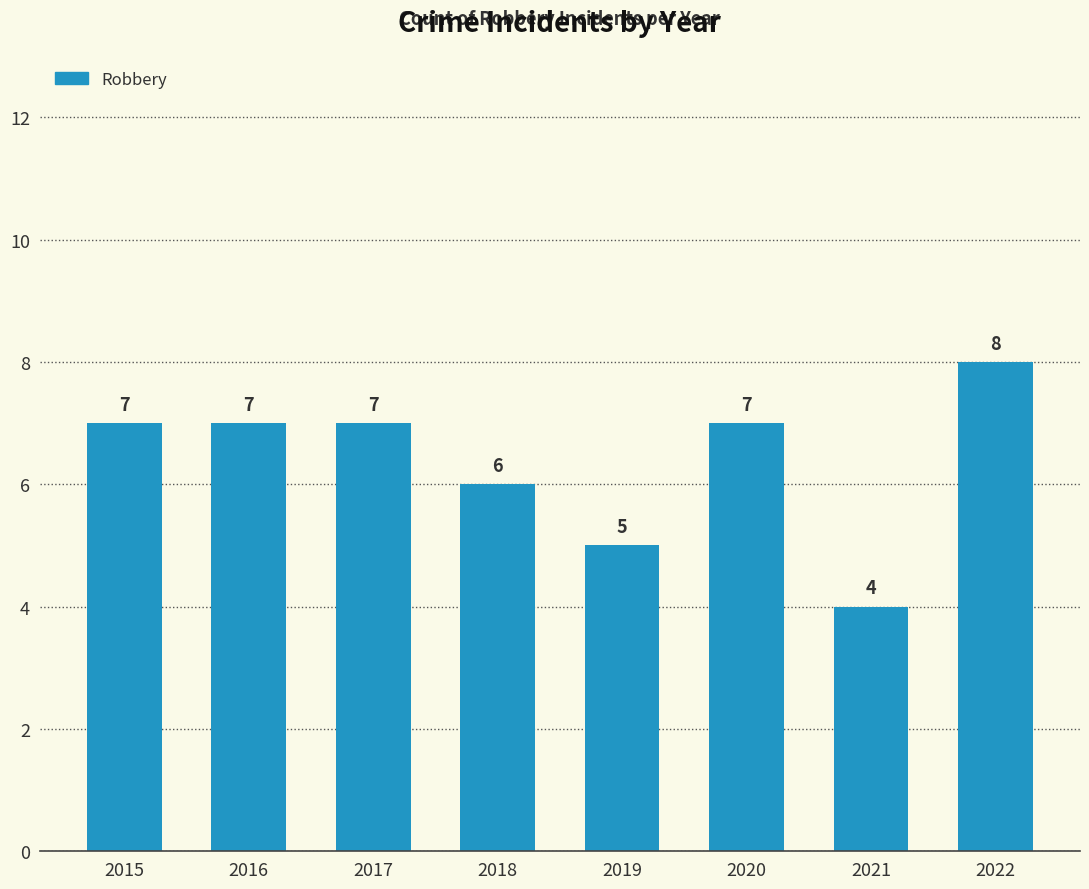

What is the sum of all values?

51